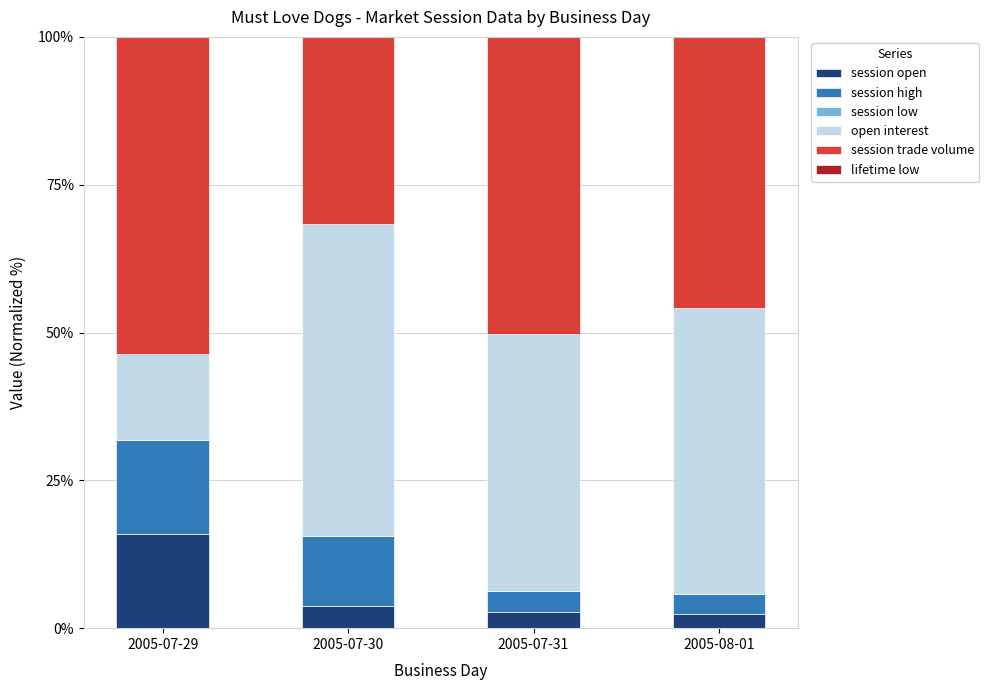

What is the difference between the maximum and minimum values in the session open series?

13.6